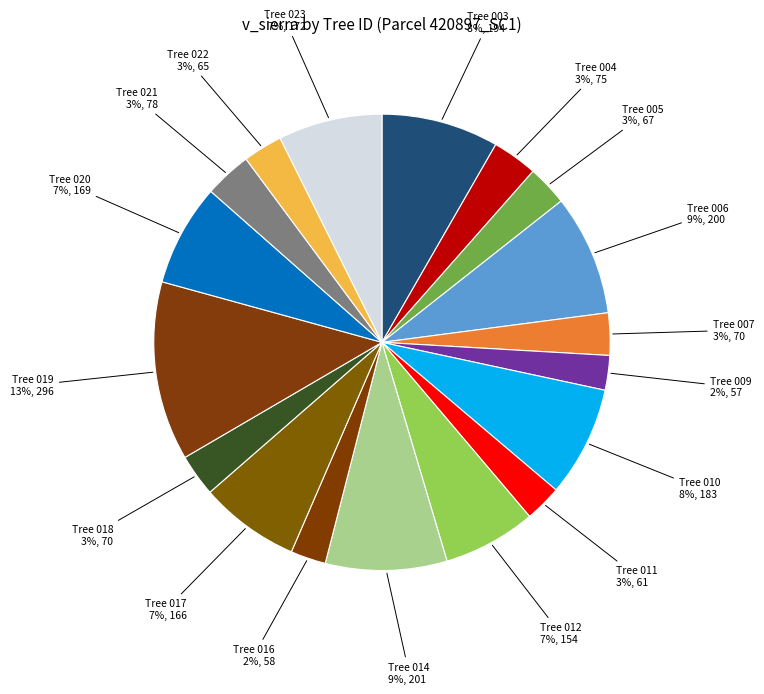

Which category has the biggest portion of the pie?

Tree 019